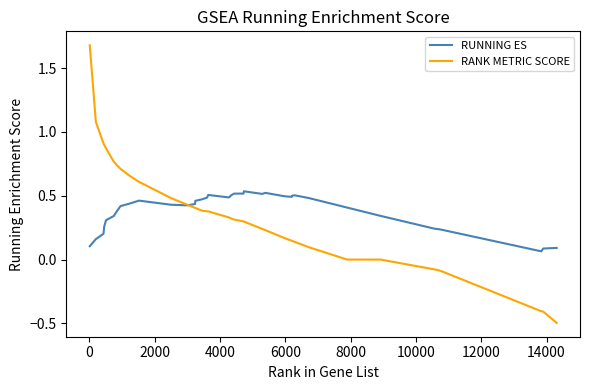

Which series has the largest range (max minus min)?

RANK METRIC SCORE